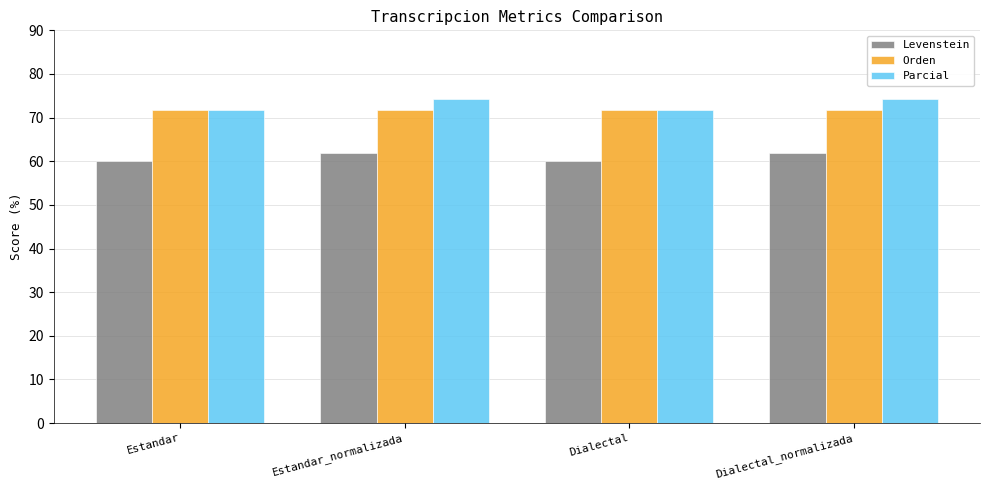

Which series has the widest spread of values?

Parcial